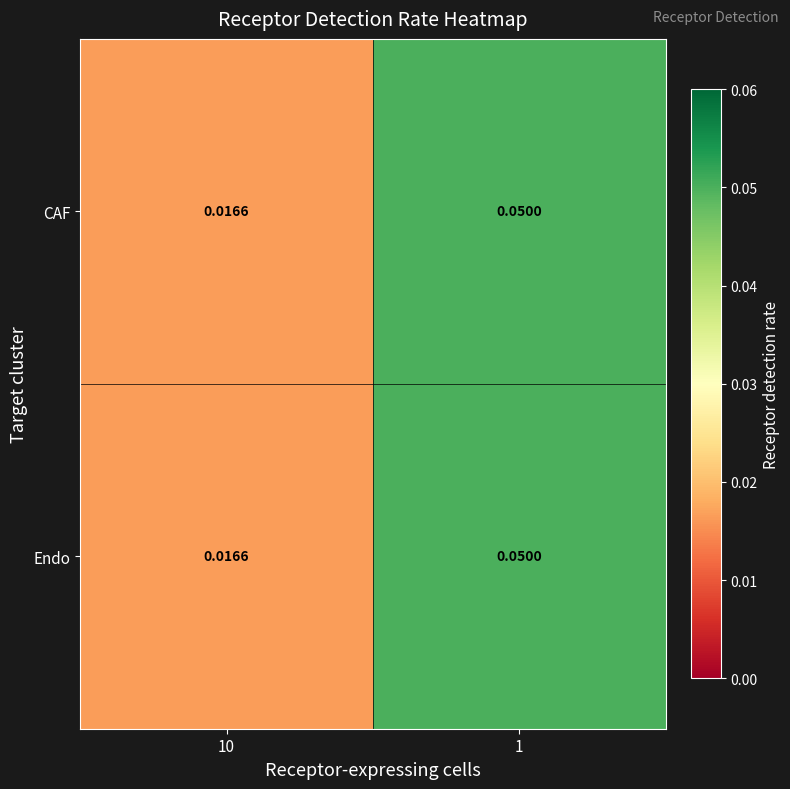

Is the value of CAF at 10 greater than the value of Endo at 1?

No